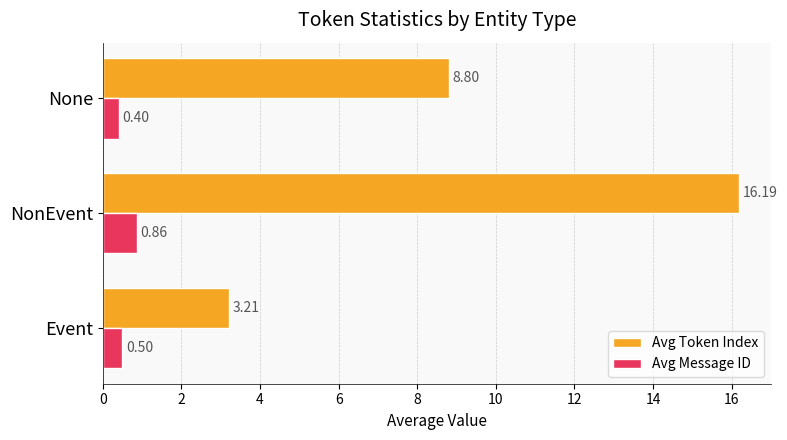

List the series in order of their peak value, lowest first.

Avg Message ID, Avg Token Index